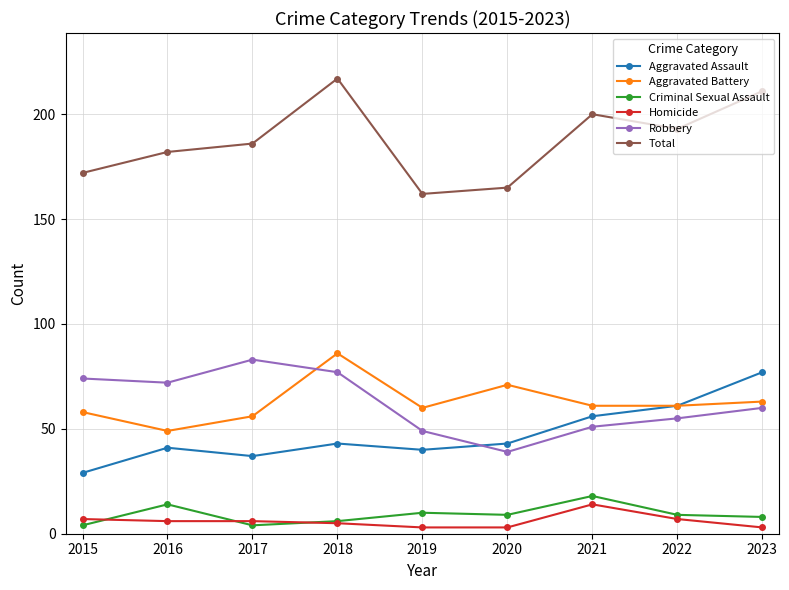

Reading right to left, transcribe all the data shown in this chart.

Aggravated Assault: 77	61	56	43	40	43	37	41	29
Aggravated Battery: 63	61	61	71	60	86	56	49	58
Criminal Sexual Assault: 8	9	18	9	10	6	4	14	4
Homicide: 3	7	14	3	3	5	6	6	7
Robbery: 60	55	51	39	49	77	83	72	74
Total: 211	193	200	165	162	217	186	182	172